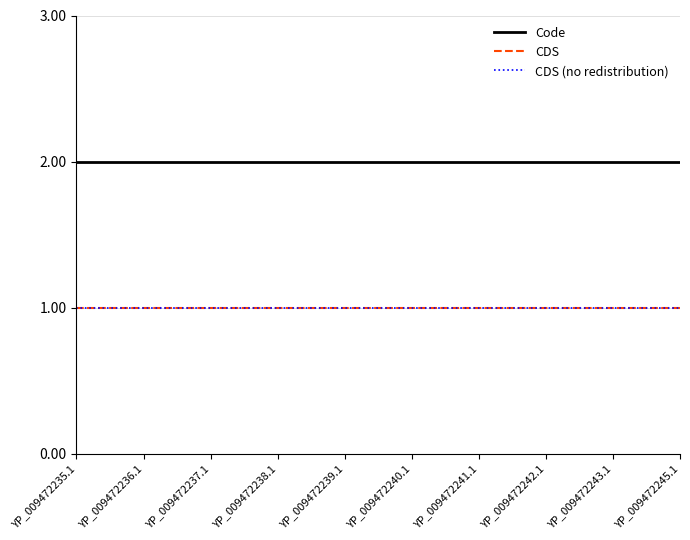

True or false: CDS (no redistribution) and Code cross at least once.

False